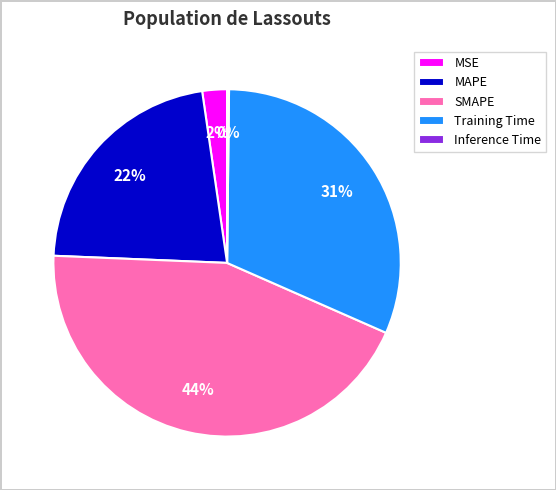

Is the sum of MAPE and SMAPE greater than half?

Yes